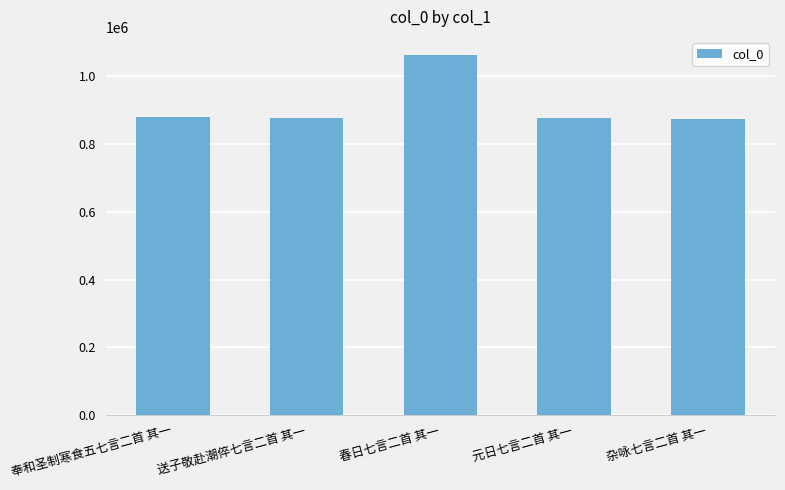

Which label corresponds to the largest value in the chart?

春日七言二首 其一